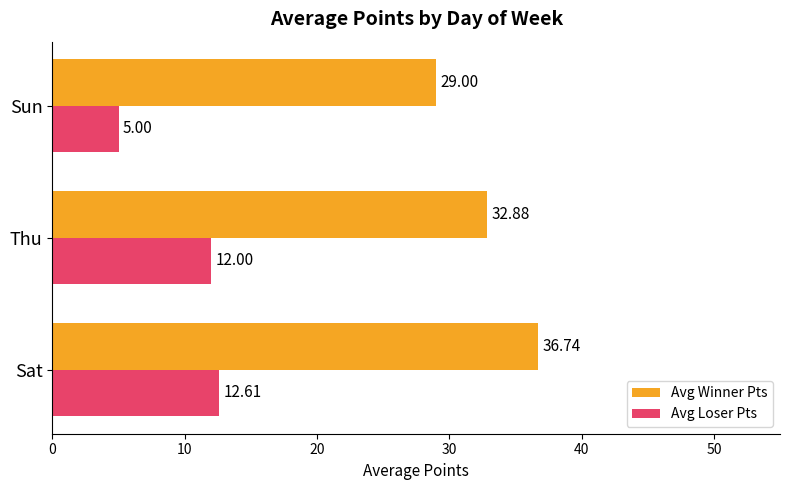

Count the number of categories in the chart.

3